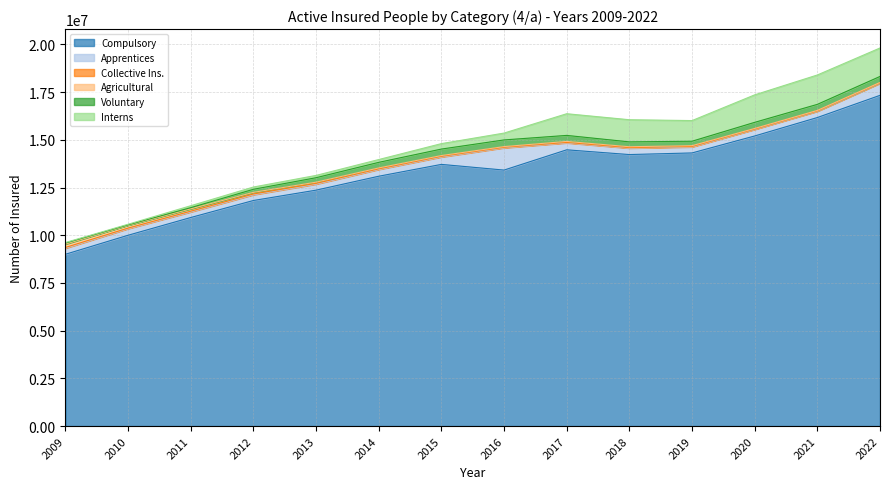

Is it true that Agricultural equals 22987 at 2022?

True